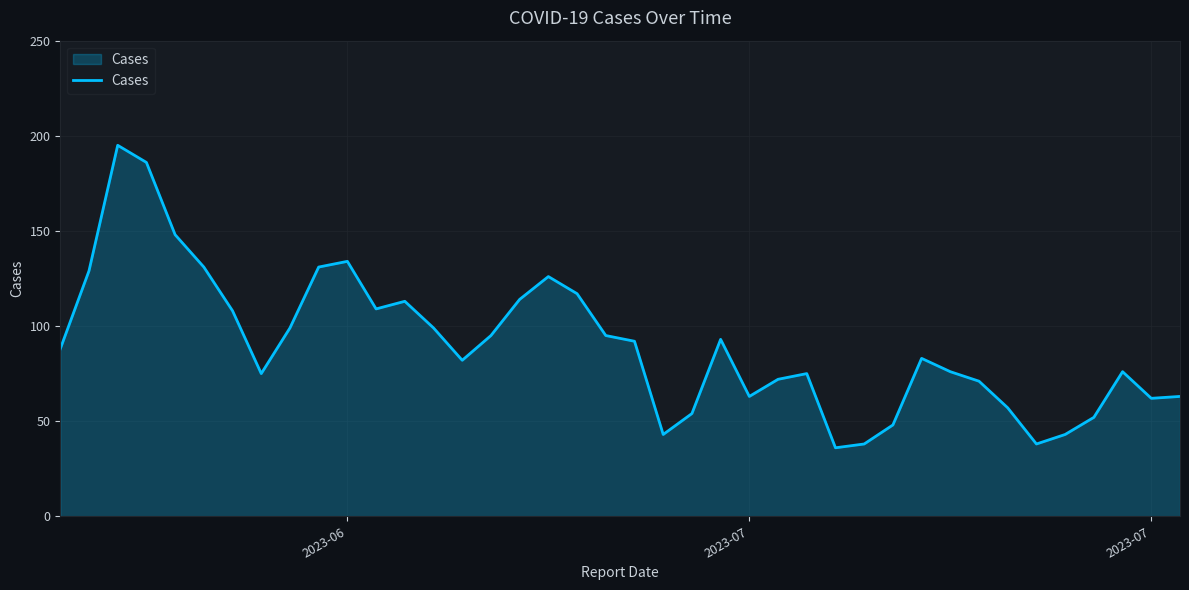

What is the greatest value displayed?

195